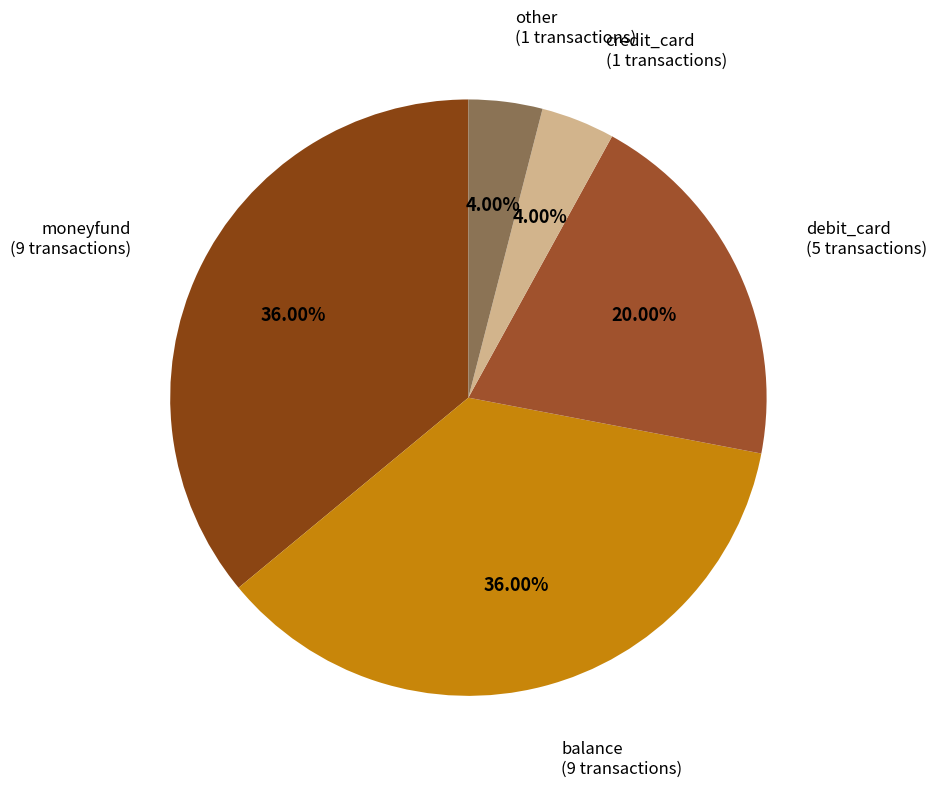

How many slices are in this pie chart?

5